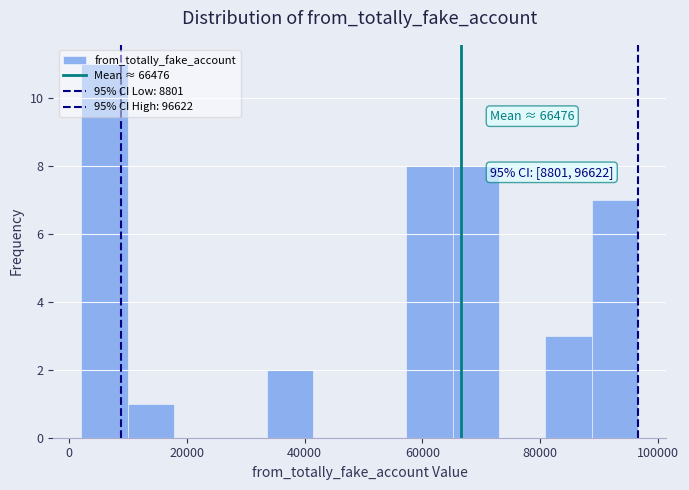

Read against the x-axis, roughly where is the centre of the tallest bar?

6000